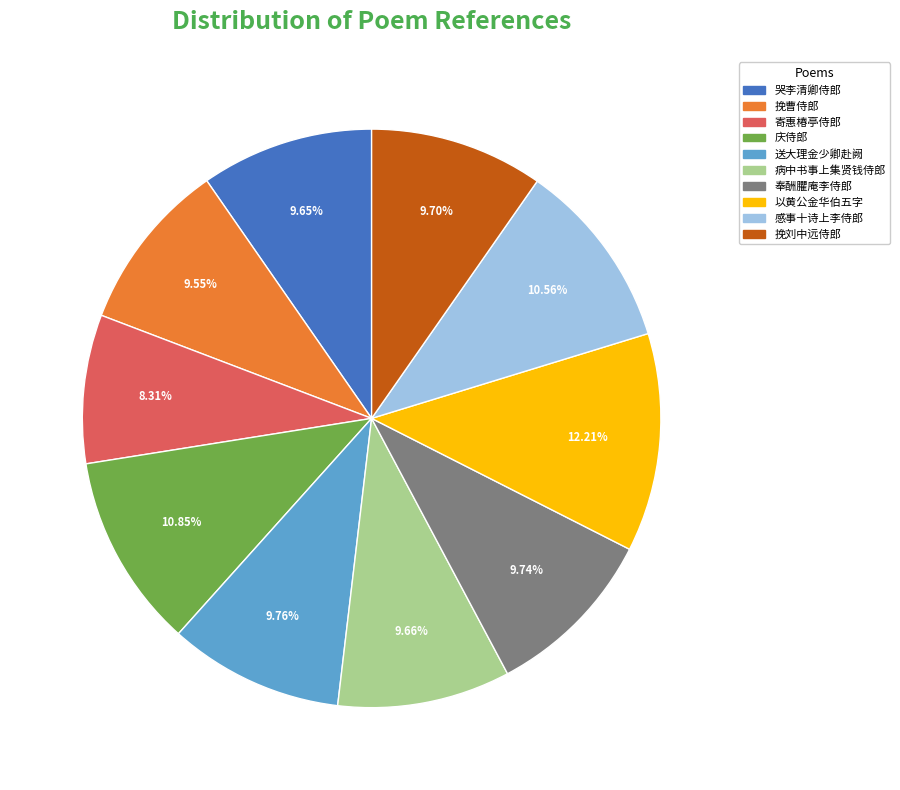

Is there a majority slice in this chart?

No